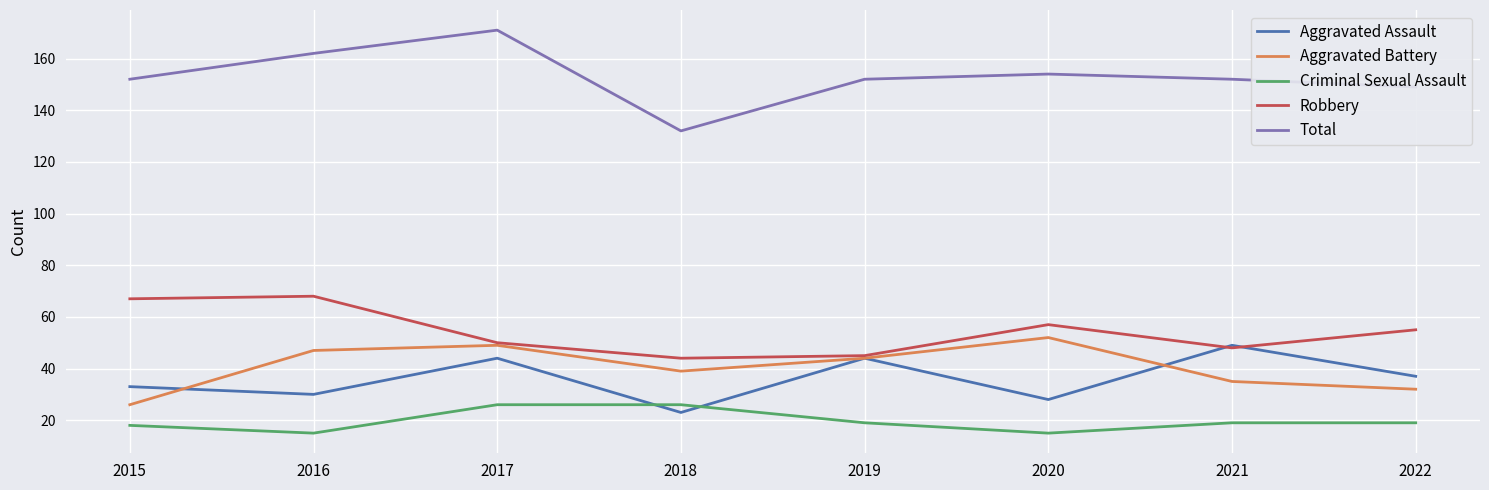

What is the average value of the Aggravated Assault series?

36